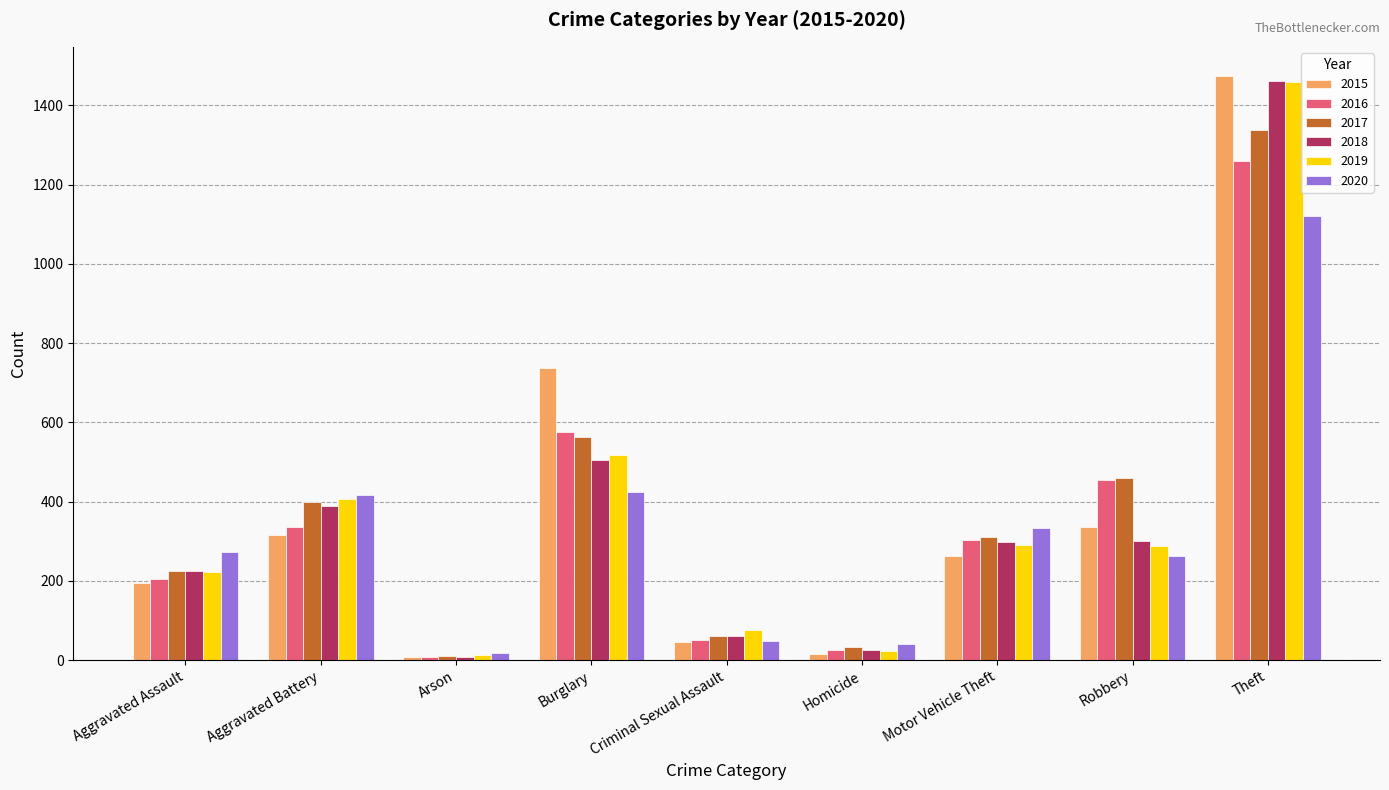

What is the total value across all series at Motor Vehicle Theft?

1800